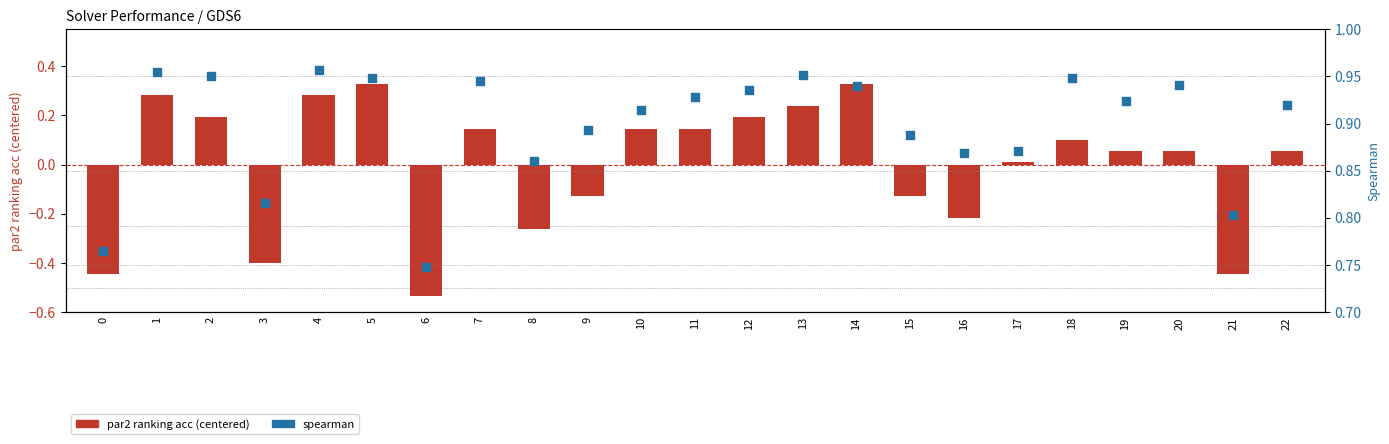

Which series reaches the minimum Y coordinate?

par2 ranking acc (centered)